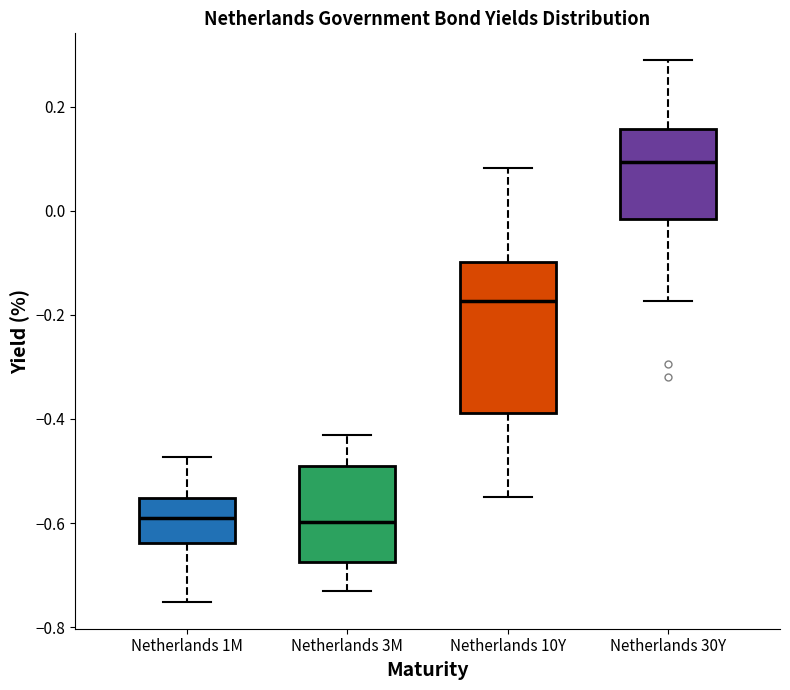

Where does the lower whisker of the box for Netherlands 3M end on the y-axis? The values are not printed on the chart, so give them approximately, as read against the axis.

-0.74